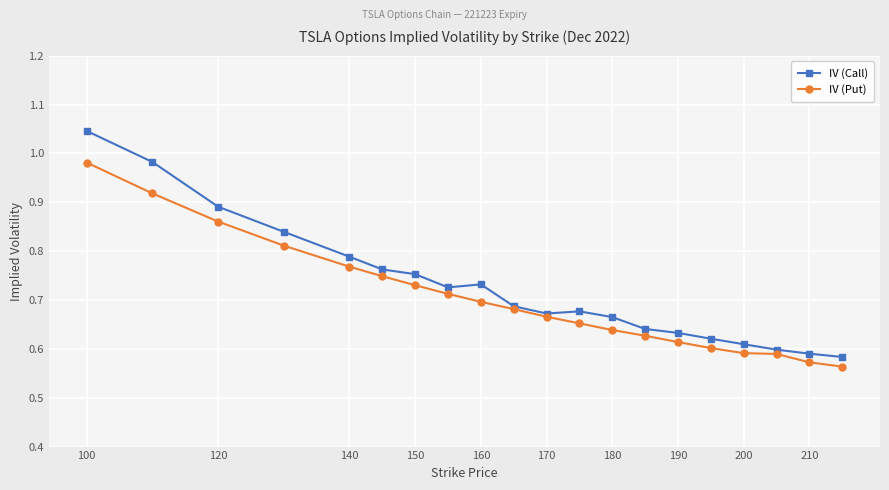

How many lines are shown in the chart?

2